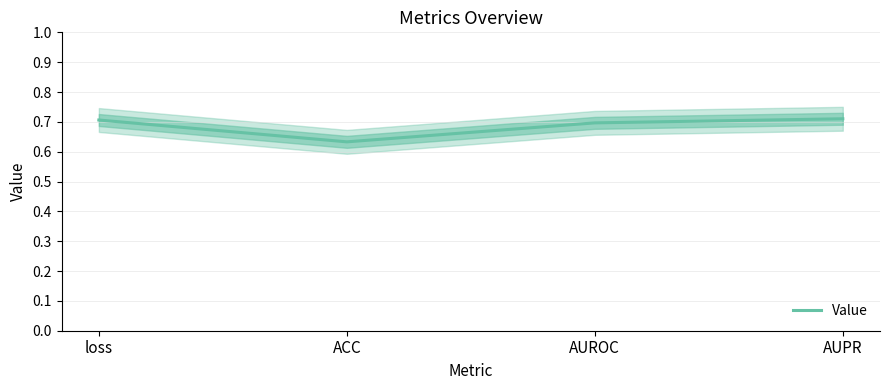

Count the values in the range 0 to 1.

4